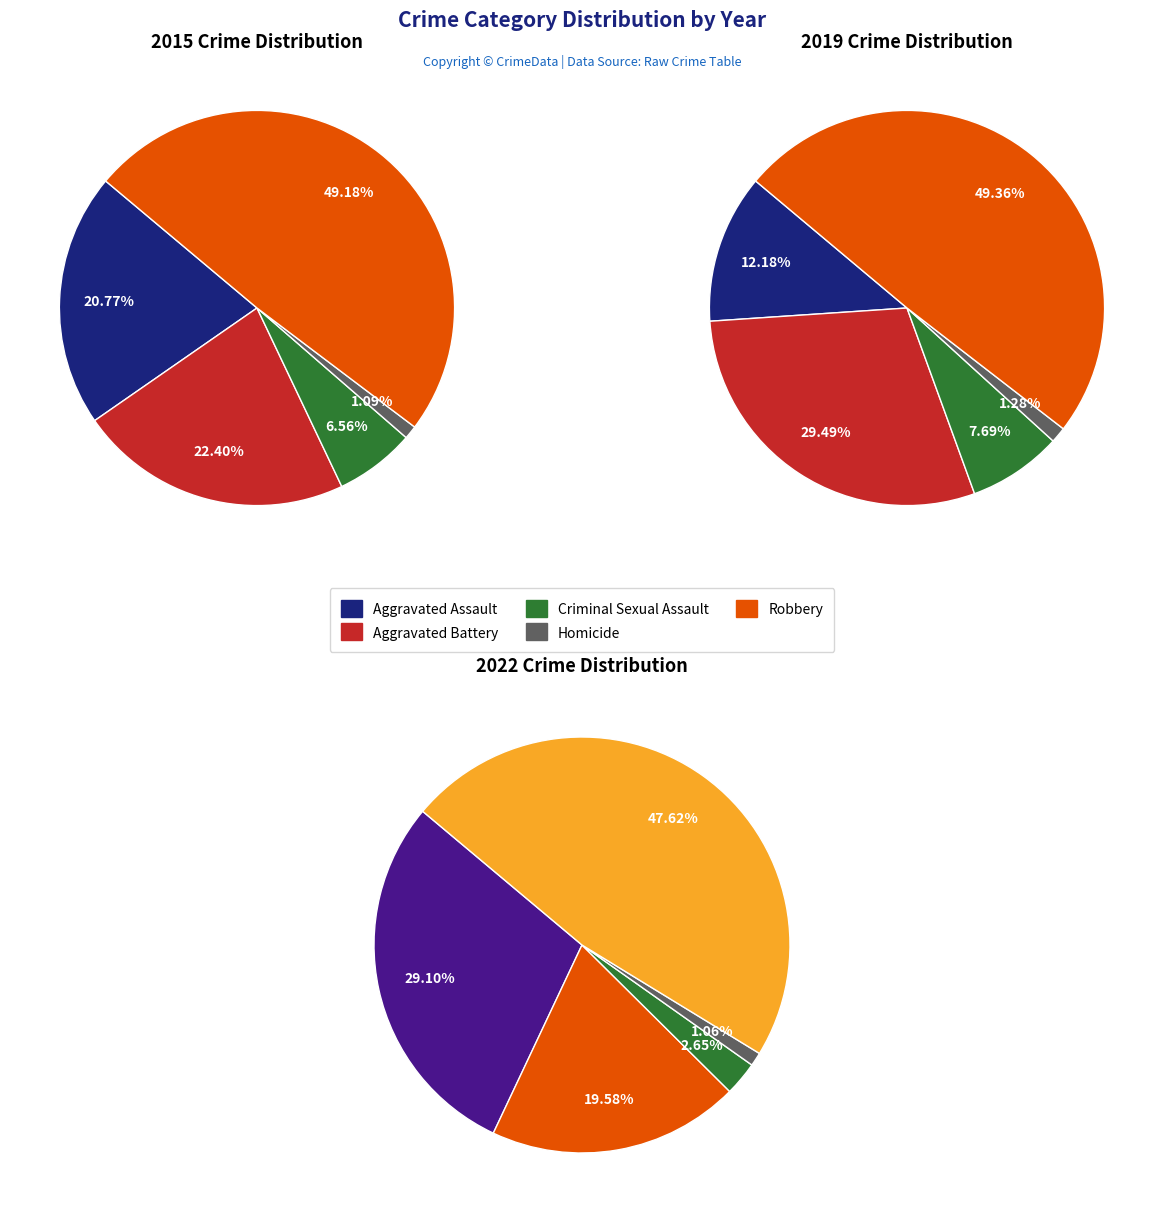

Is it true that Homicide is 1% of the pie?

True